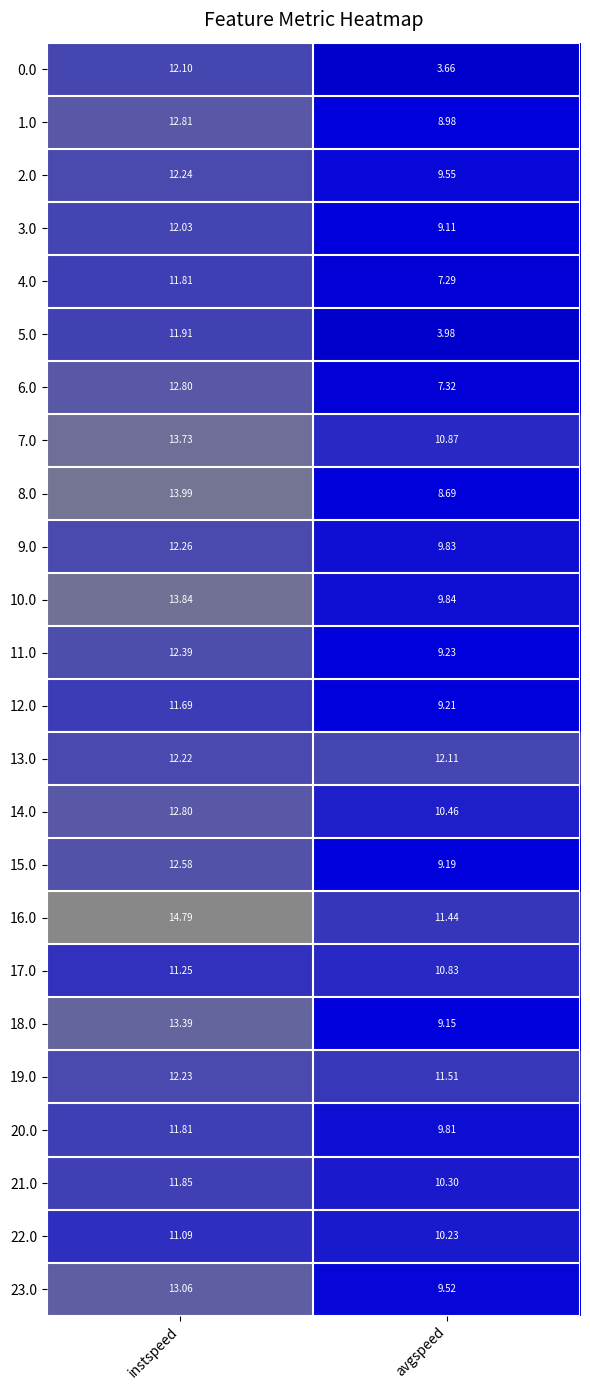

At which label does 1.0 reach its peak?

instspeed